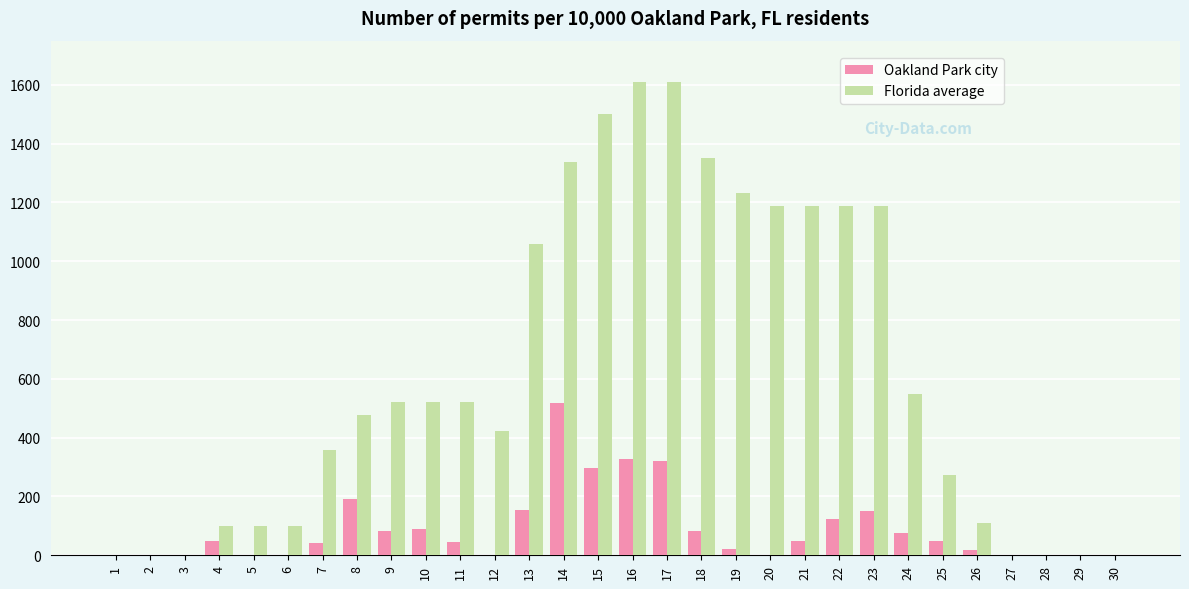

Which series changed the most between 11 and 29?

Florida average